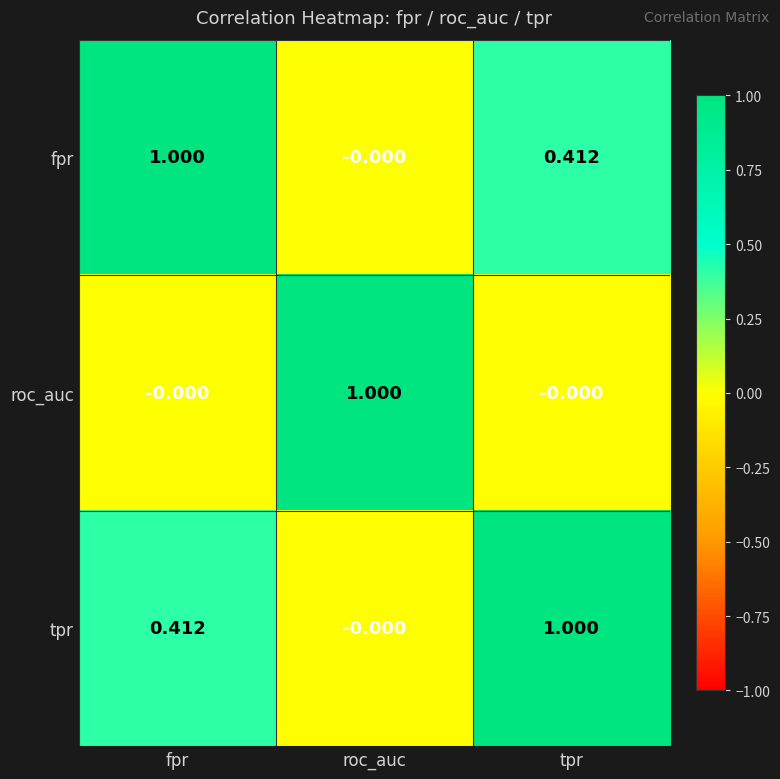

Which category has the lowest value in the tpr series?

roc_auc